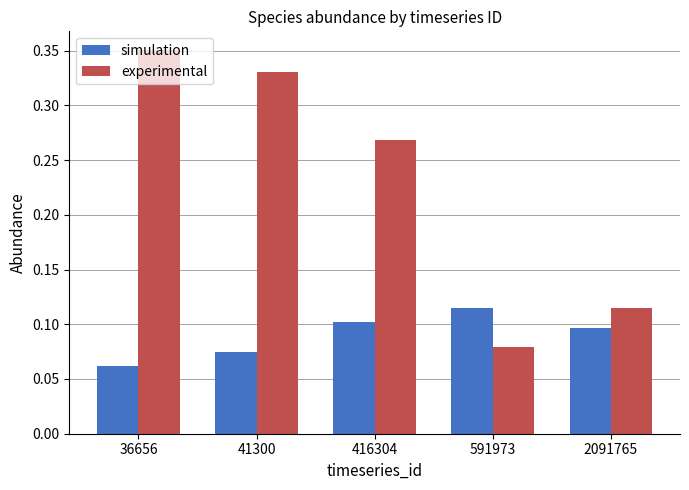

Are the bars horizontal?

No